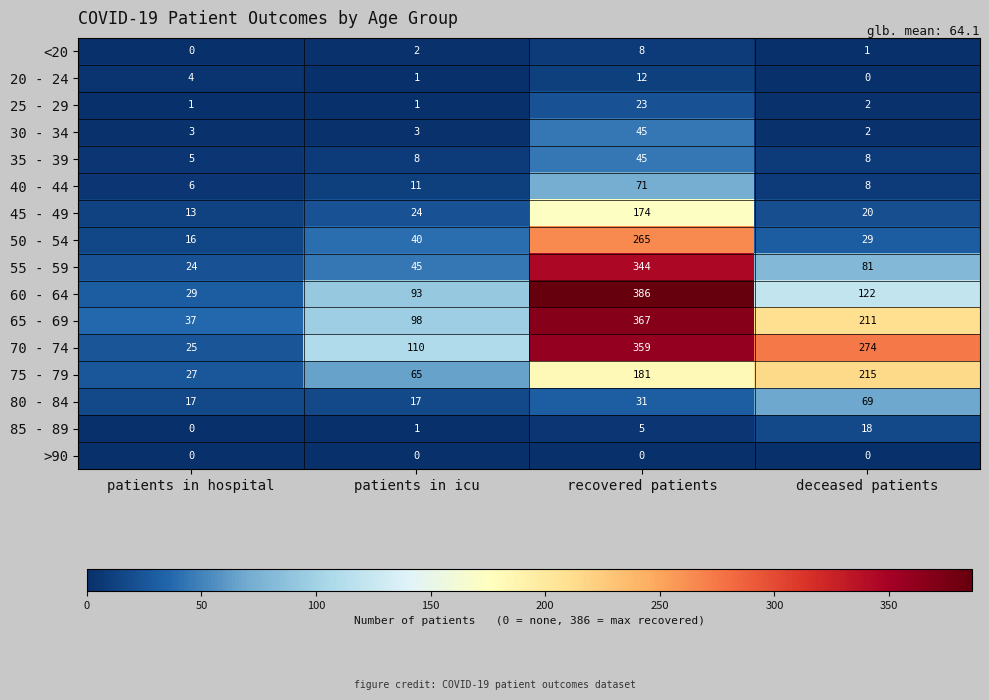

What is the difference between the highest and lowest values at recovered patients?

386